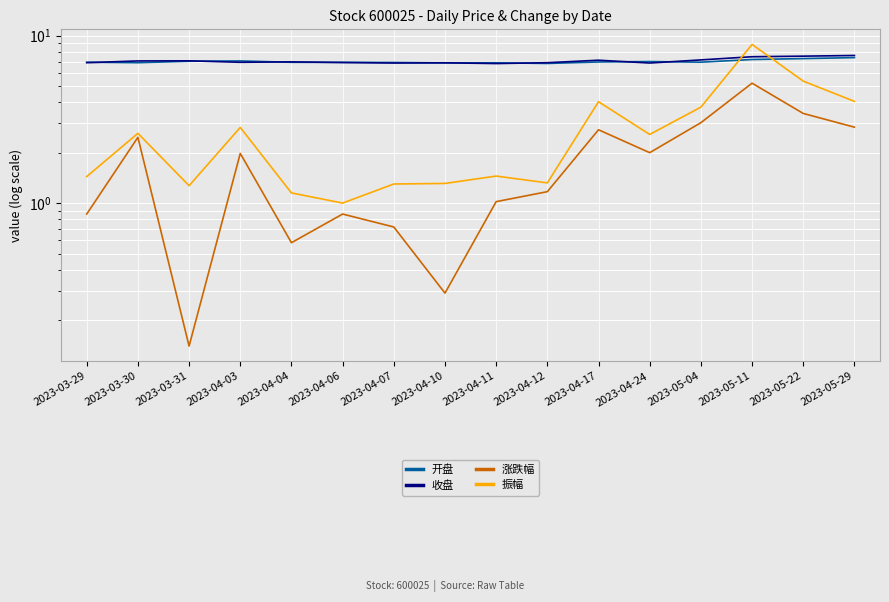

What is the difference between the second highest and minimum values in the 收盘 series?

0.7